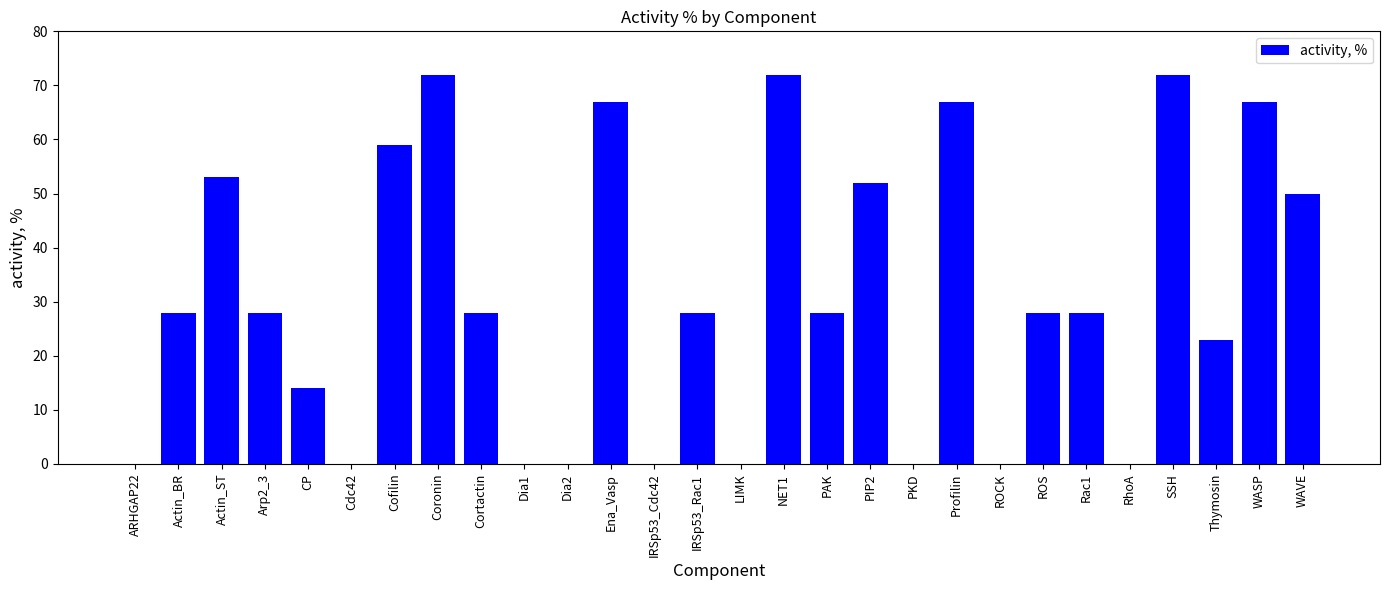

Reading left to right, extract all data points from this chart.

ARHGAP22=0	Actin_BR=28	Actin_ST=53	Arp2_3=28	CP=14	Cdc42=0	Cofilin=59	Coronin=72	Cortactin=28	Dia1=0	Dia2=0	Ena_Vasp=67	IRSp53_Cdc42=0	IRSp53_Rac1=28	LIMK=0	NET1=72	PAK=28	PIP2=52	PKD=0	Profilin=67	ROCK=0	ROS=28	Rac1=28	RhoA=0	SSH=72	Thymosin=23	WASP=67	WAVE=50